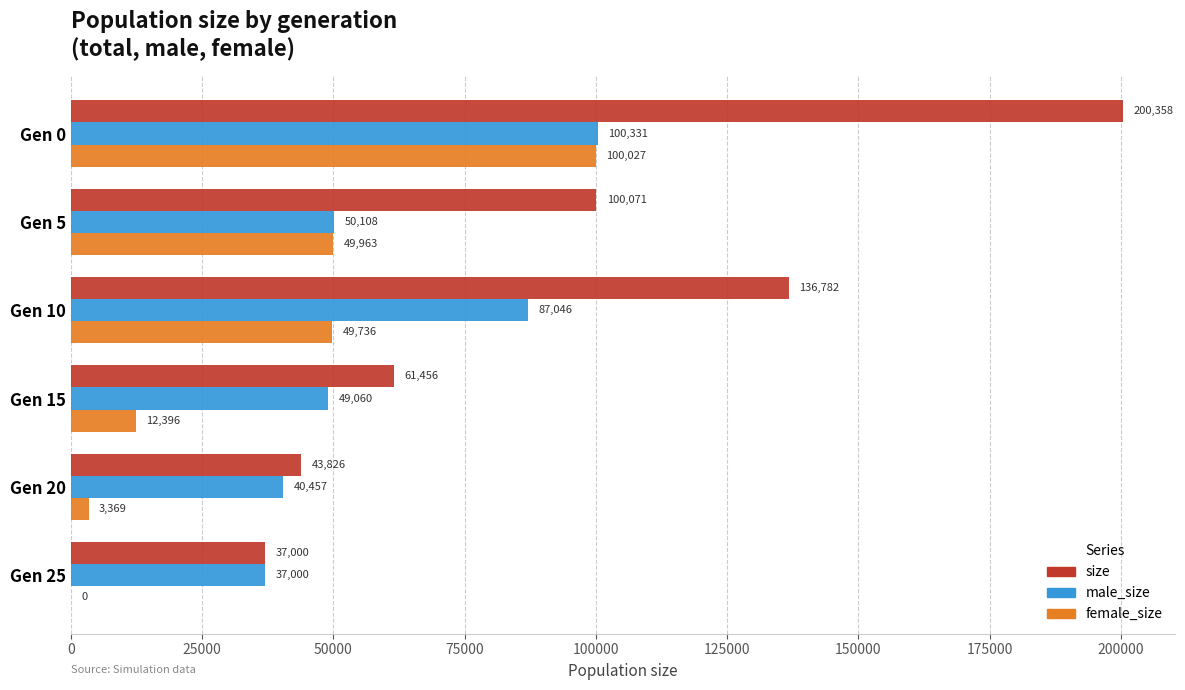

What is the sum of the female_size values at Gen 20 and Gen 0?

103396